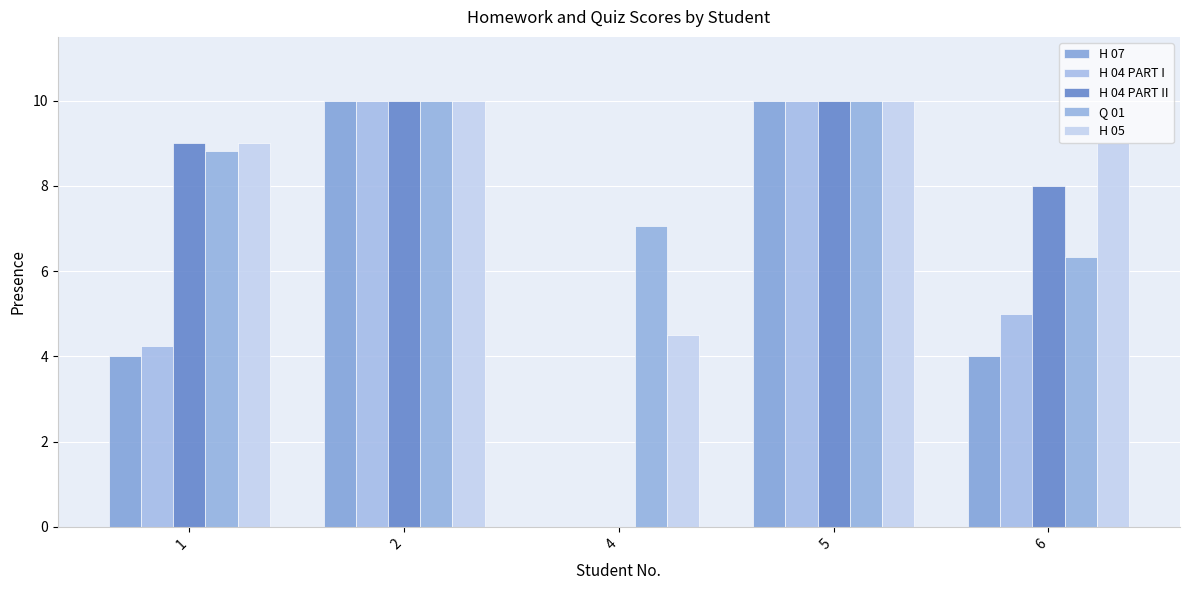

What are all the series names shown in the legend?

H 07, H 04 PART I, H 04 PART II, Q 01, H 05